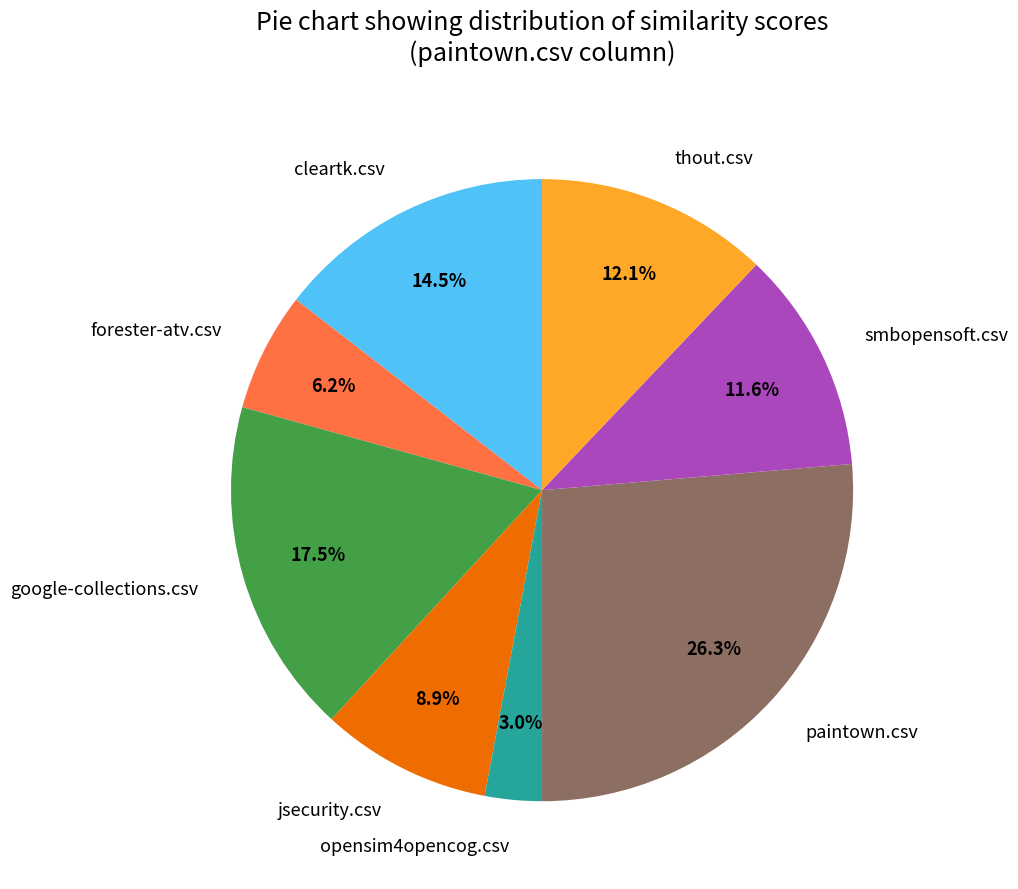

Does thout.csv account for over 50% of the chart?

No